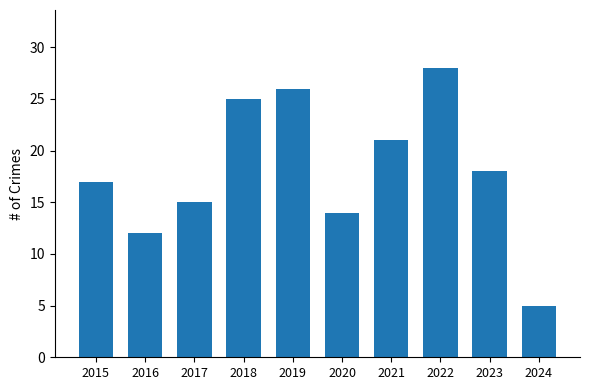

Which label corresponds to the smallest value in the chart?

2024